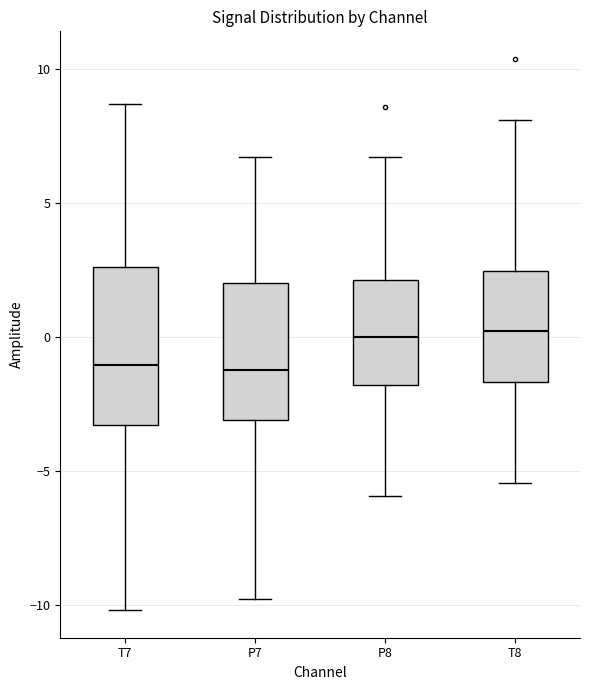

Which box is the tallest, from its lower edge to its upper edge?

T7